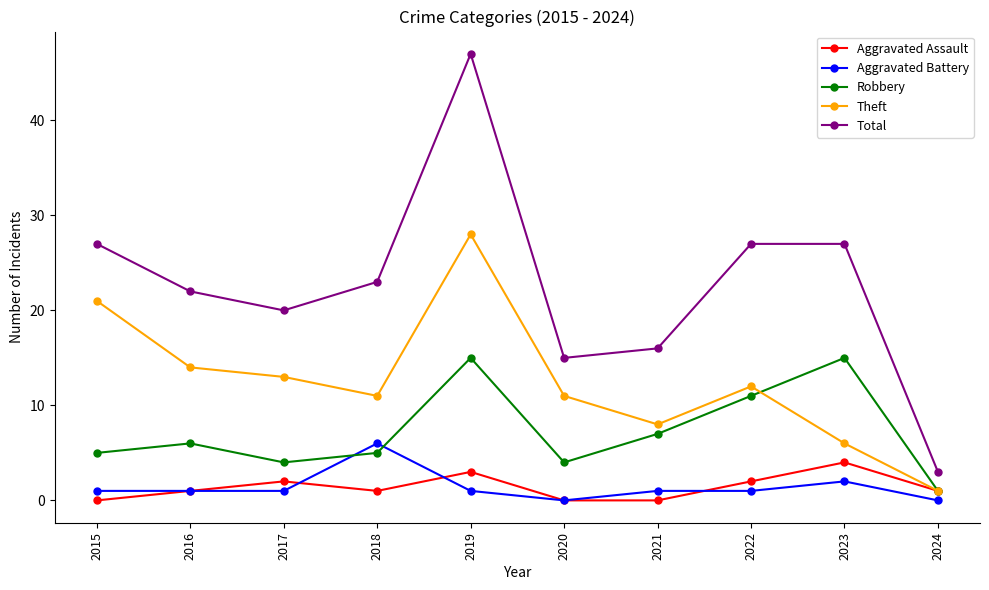

How many categories are shown in the chart?

10